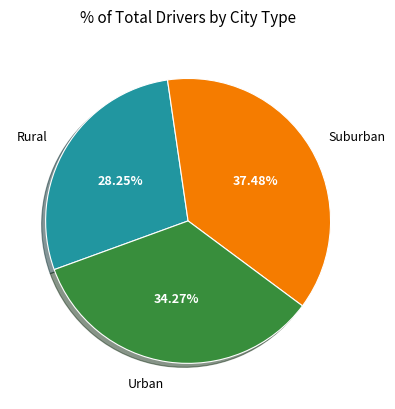

Count the number of slices in the pie.

3